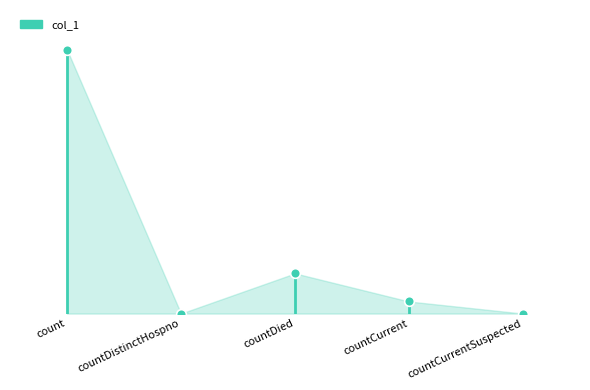

List the labels in order of value, smallest first.

countDistinctHospno, countCurrentSuspected, countCurrent, countDied, count